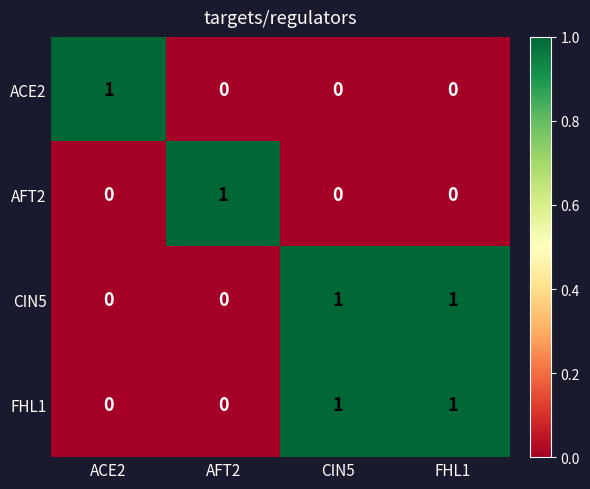

What is the maximum value shown in the chart?

1